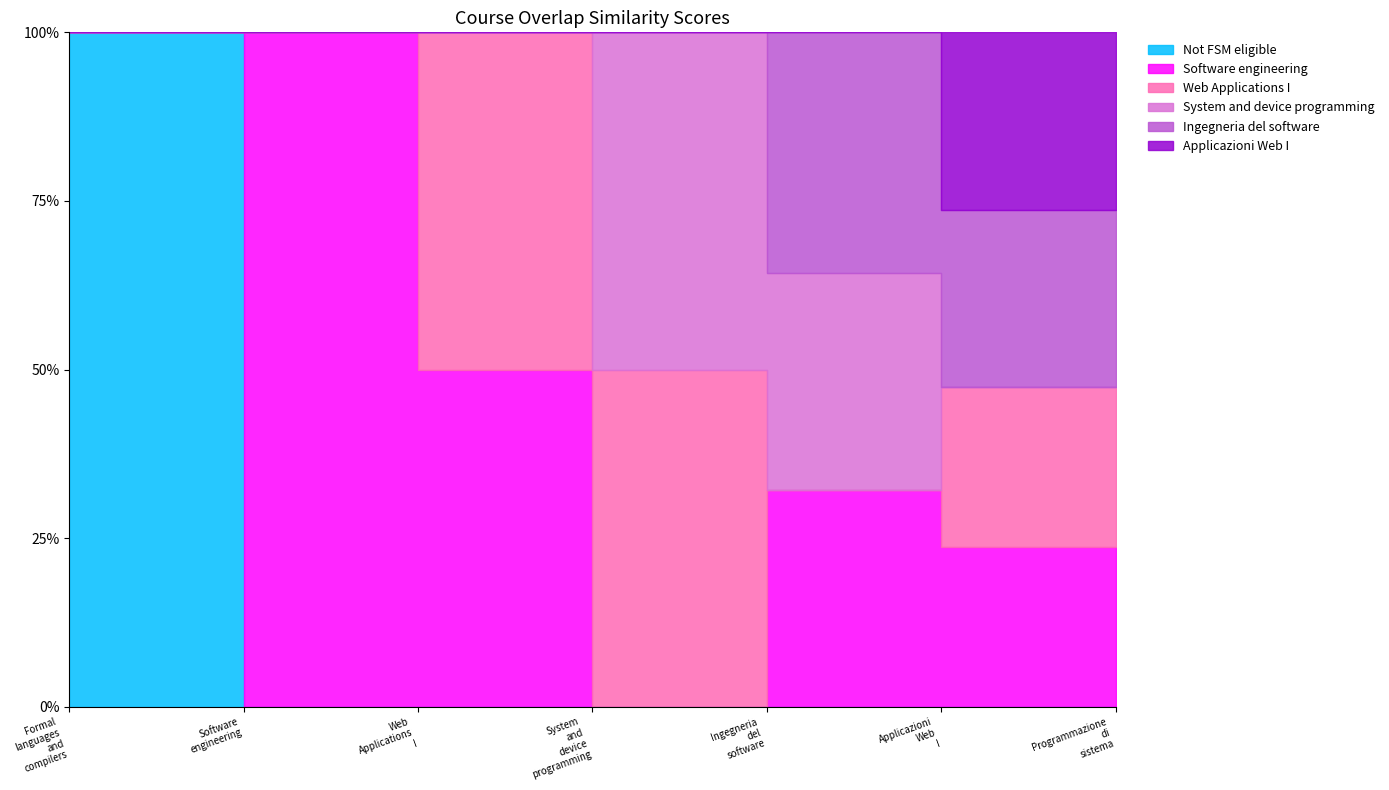

The Ingegneria_del_software series shows -58 at Software_engineering. True or false?

False